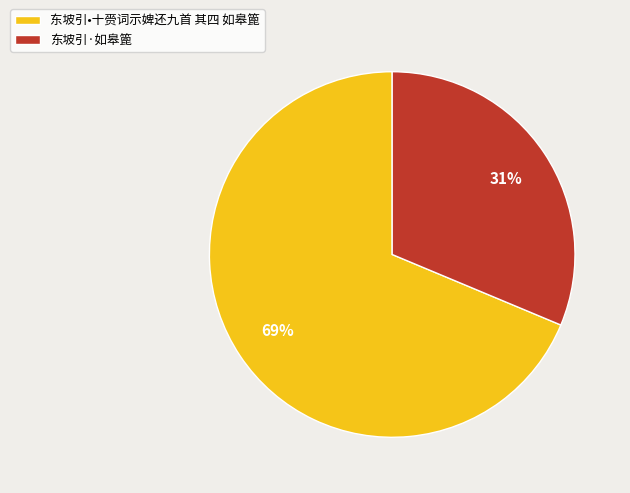

To the nearest percent, what portion does 东坡引·如皋篦 represent?

31%